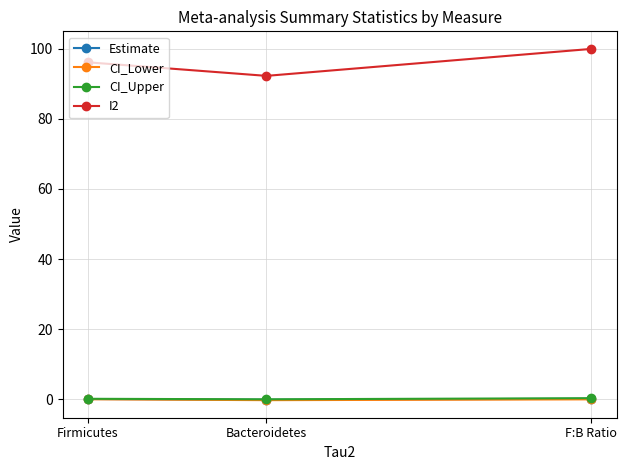

Which label corresponds to the largest value in the chart?

F:B Ratio